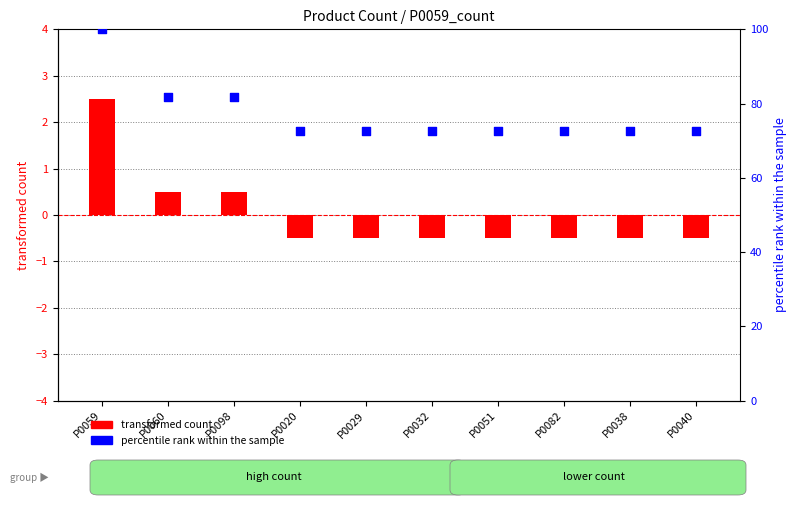

Which series has the largest total across all categories?

percentile rank within the sample